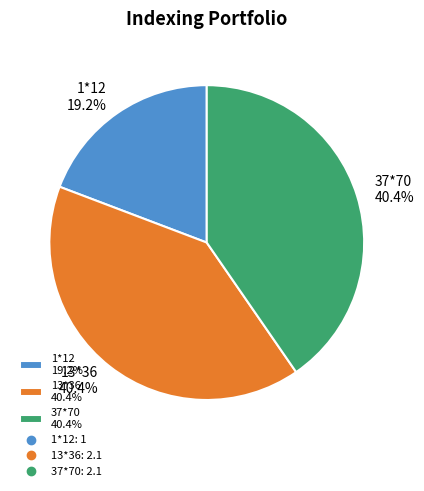

Is there a majority slice in this chart?

No